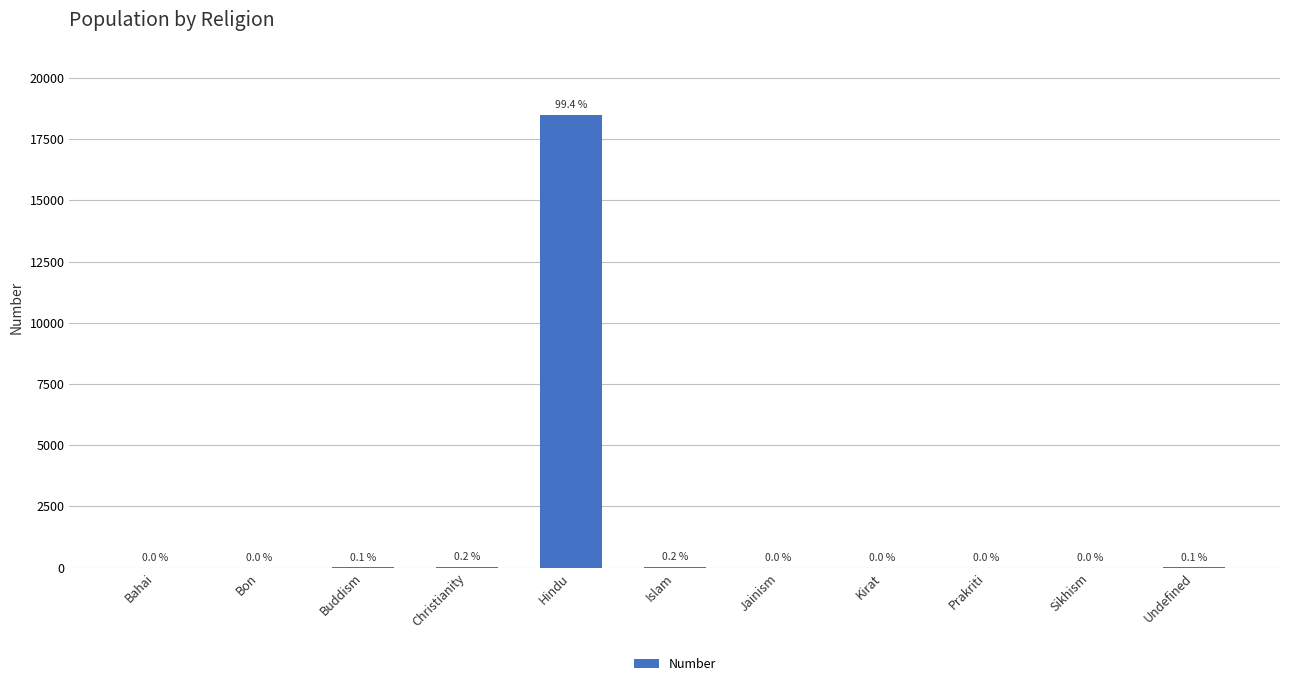

Which category has the highest value across all series?

Hindu